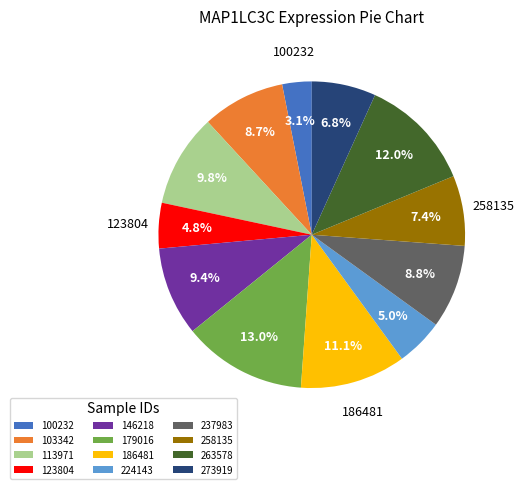

What is the smallest slice in the pie chart?

100232